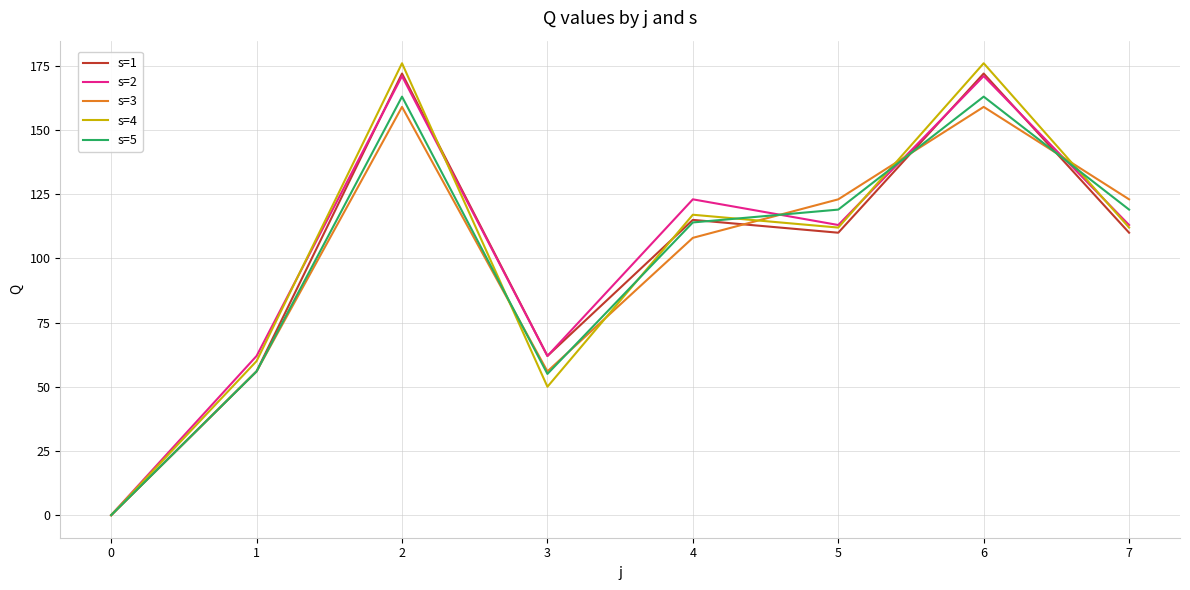

Is this an area chart (filled region under the line)?

No